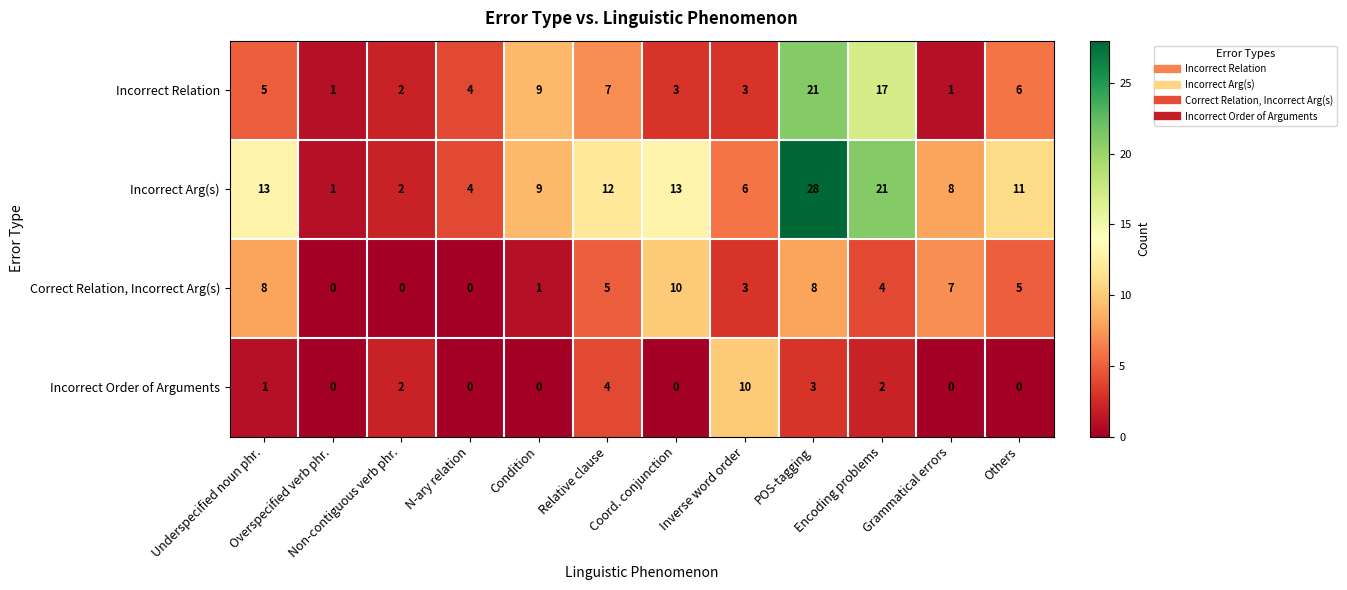

How many Correct Relation, Incorrect Arg(s) values are between 1 and 8?

8